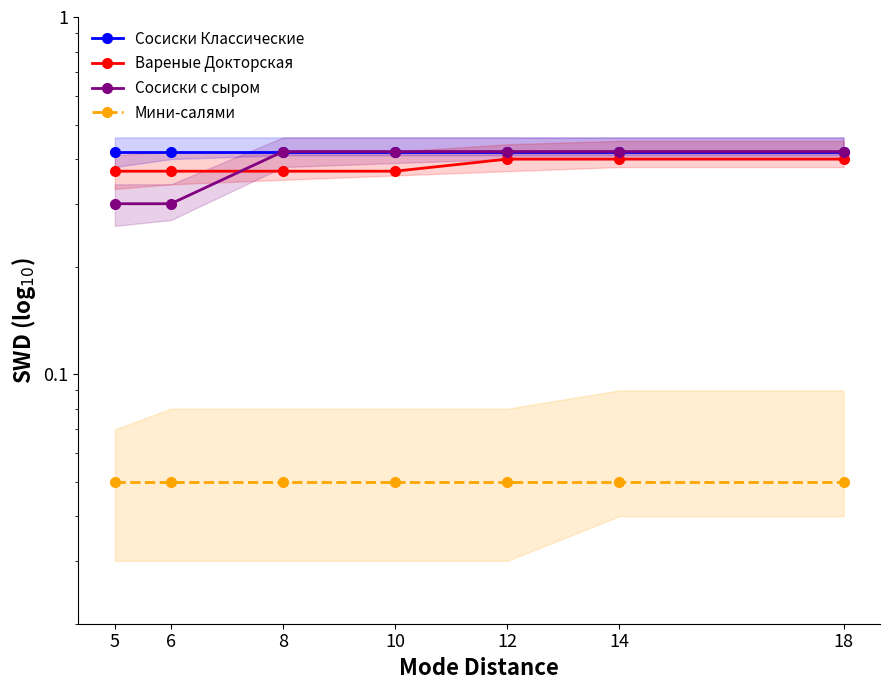

The Сосиски Классические series shows 0.6 at 12. True or false?

False